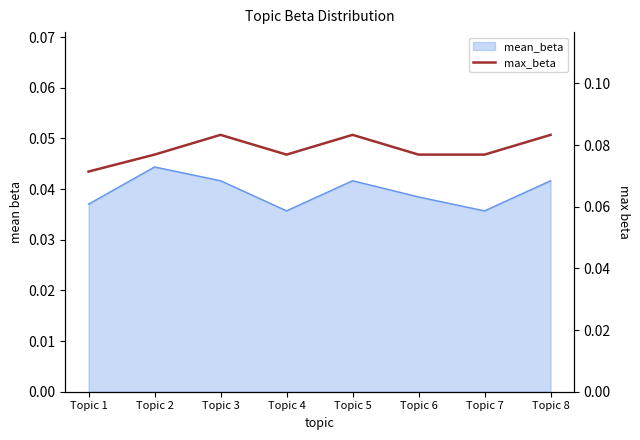

Is it true that the value at Topic 8 is 0.0?

False